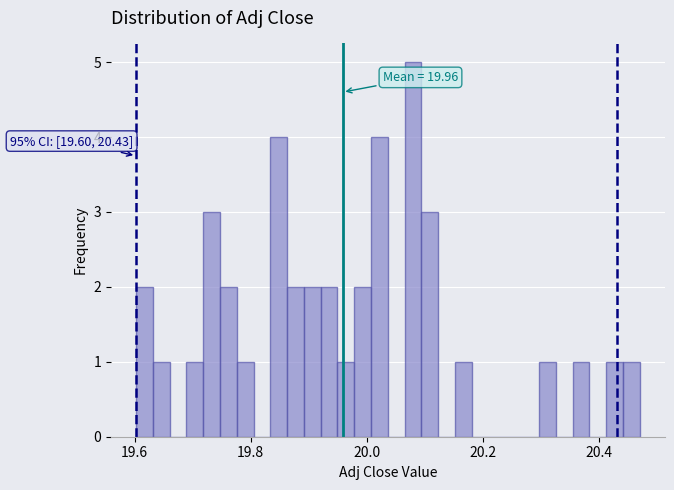

Read against the x-axis, roughly where is the centre of the tallest bar?

20.08